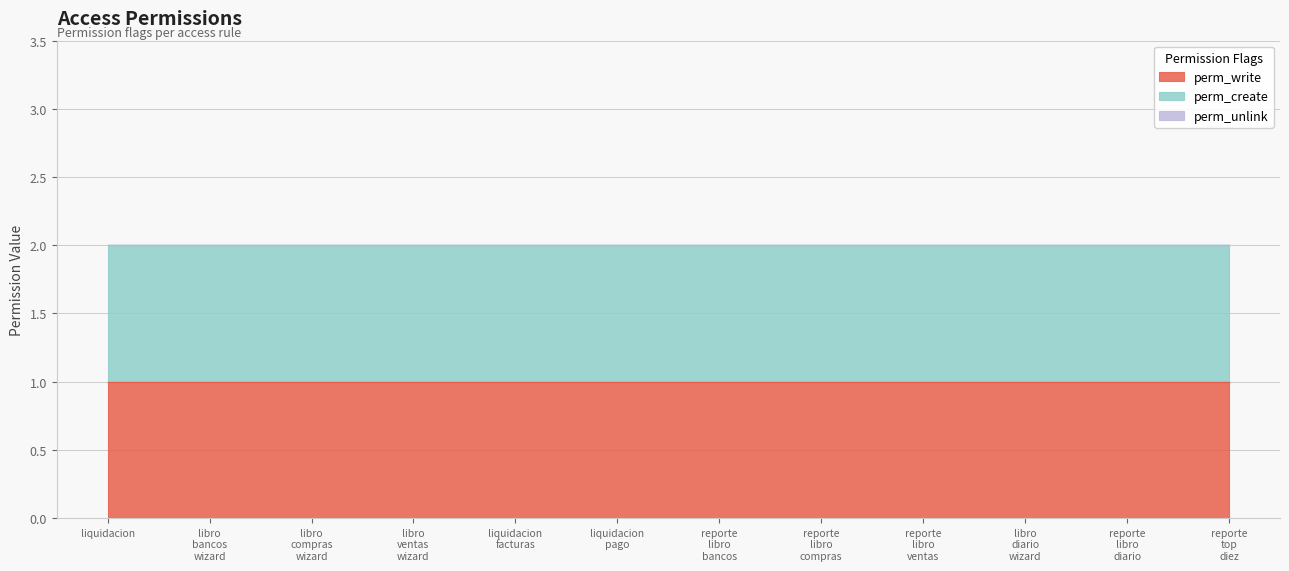

Which series has the largest range (max minus min)?

perm_write